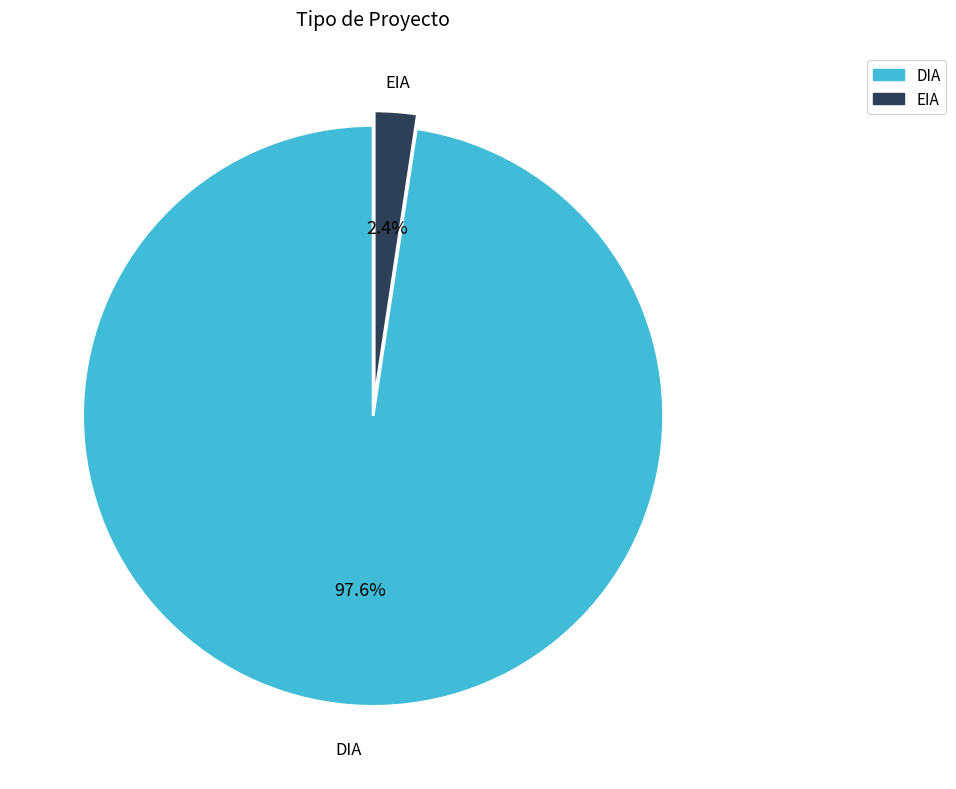

Rank the categories by value from lowest to highest.

EIA, DIA